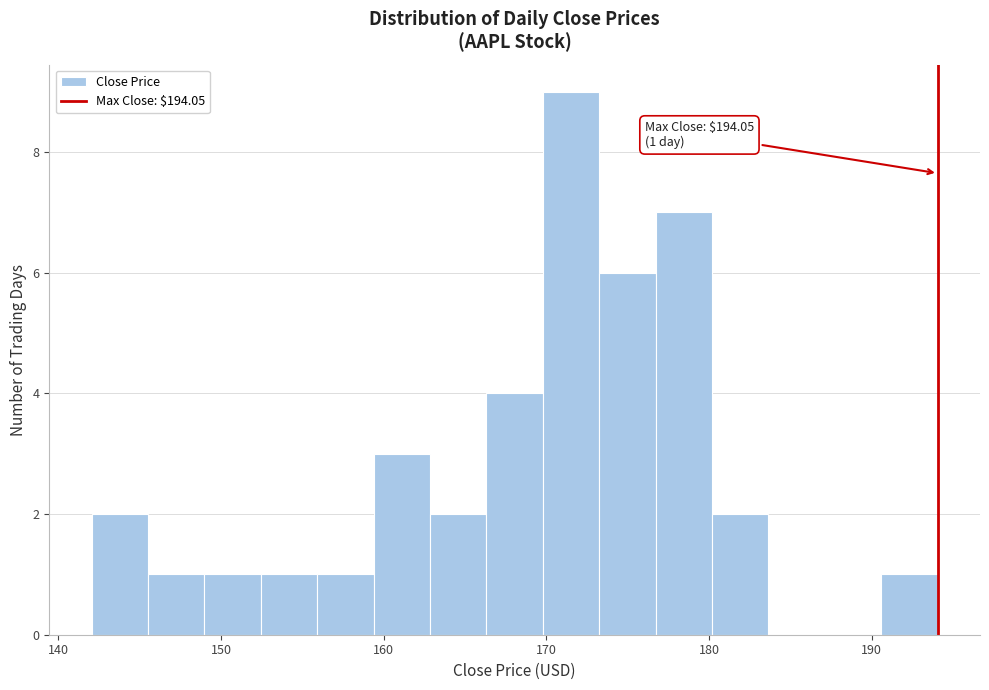

Around what value on the x-axis is the tallest bar? Give the approximate position of its centre, as read against the axis.

172